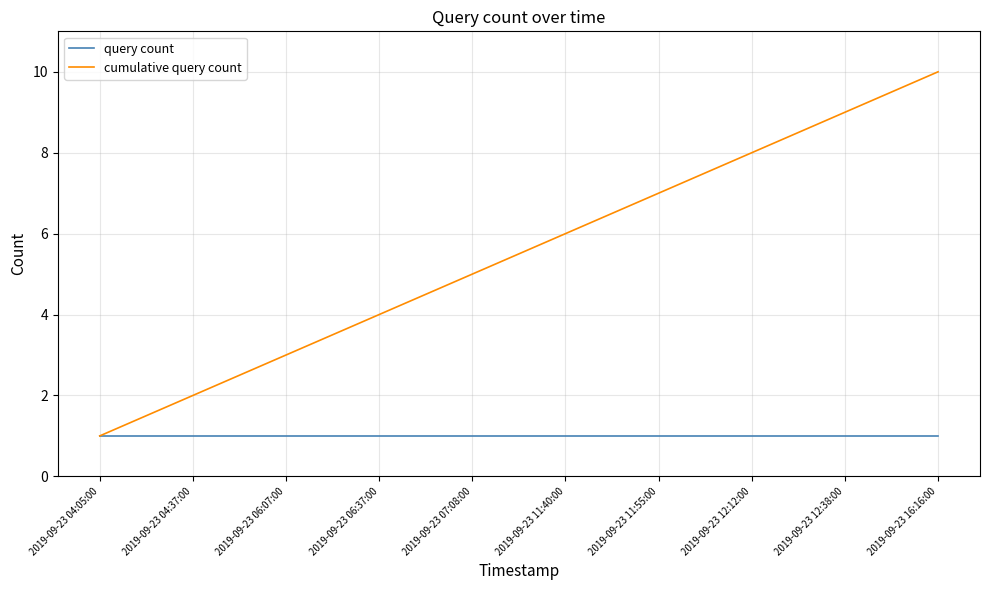

At which label does cumulative query count reach its peak?

2019-09-23 16:16:00